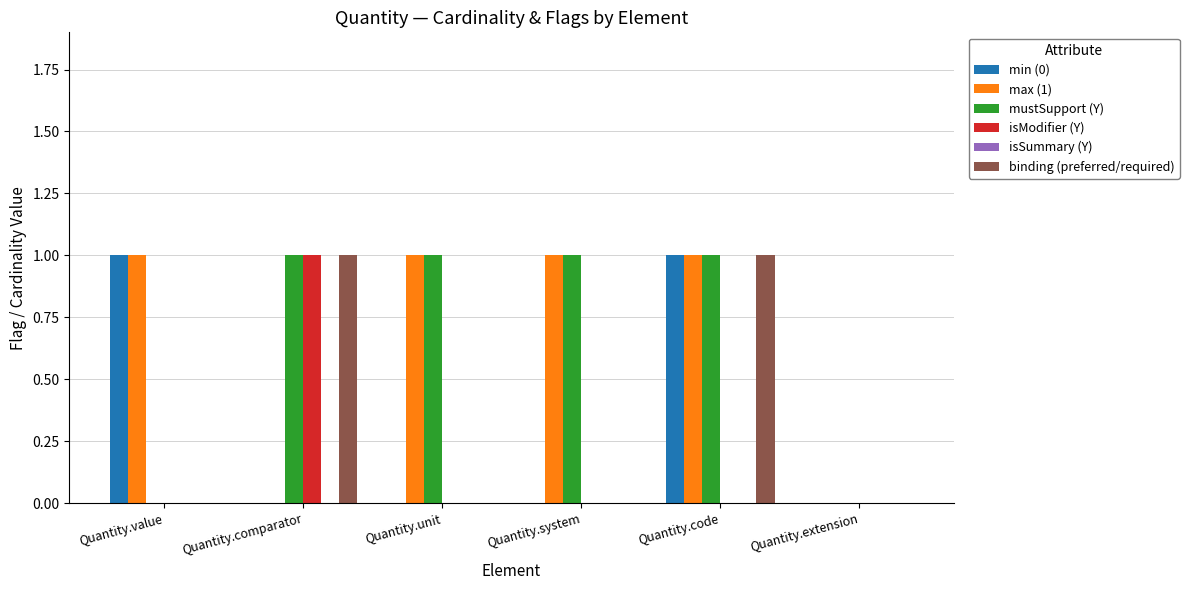

The value of mustSupport (Y) at Quantity.comparator is 0. True or false?

False